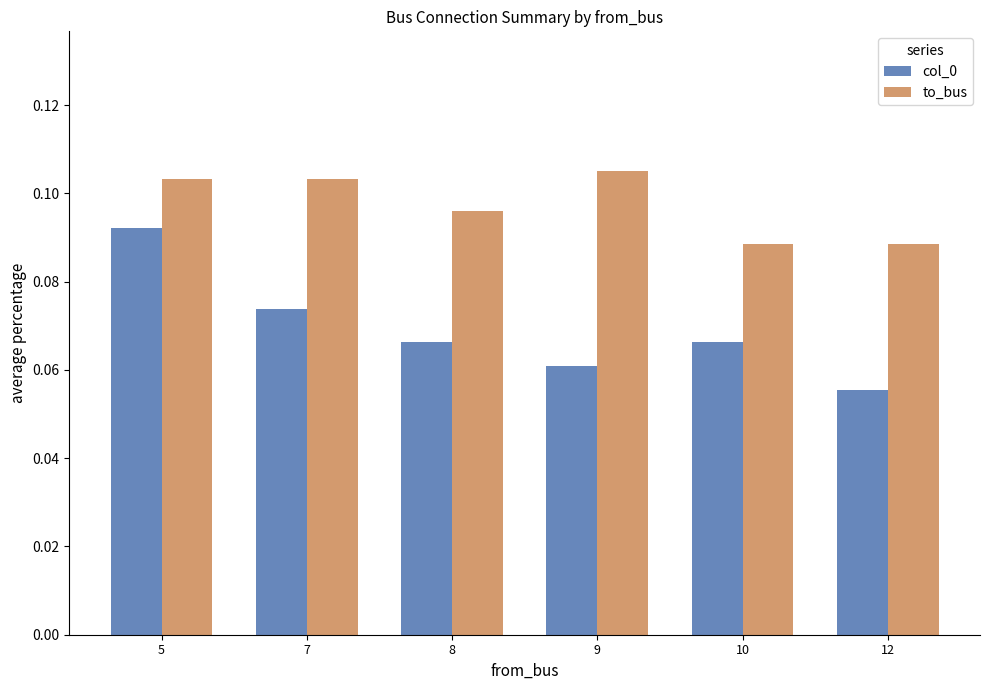

Where is col_0 nearest to the value 0?

12